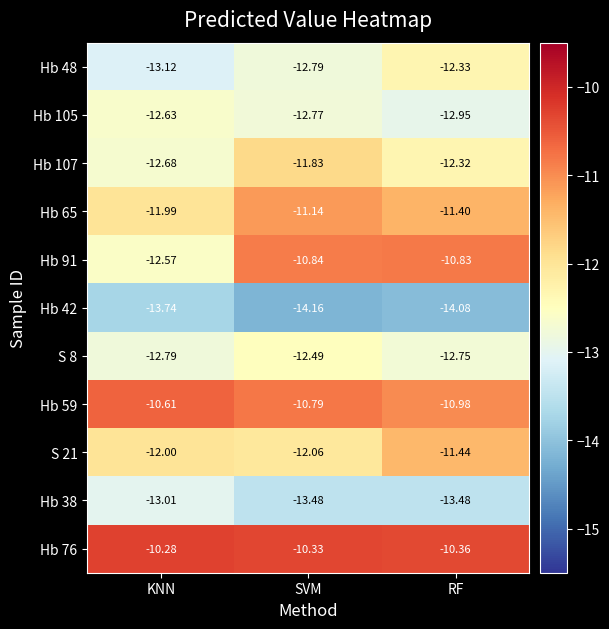

List the labels in order of Hb 91 value, smallest first.

KNN, SVM, RF